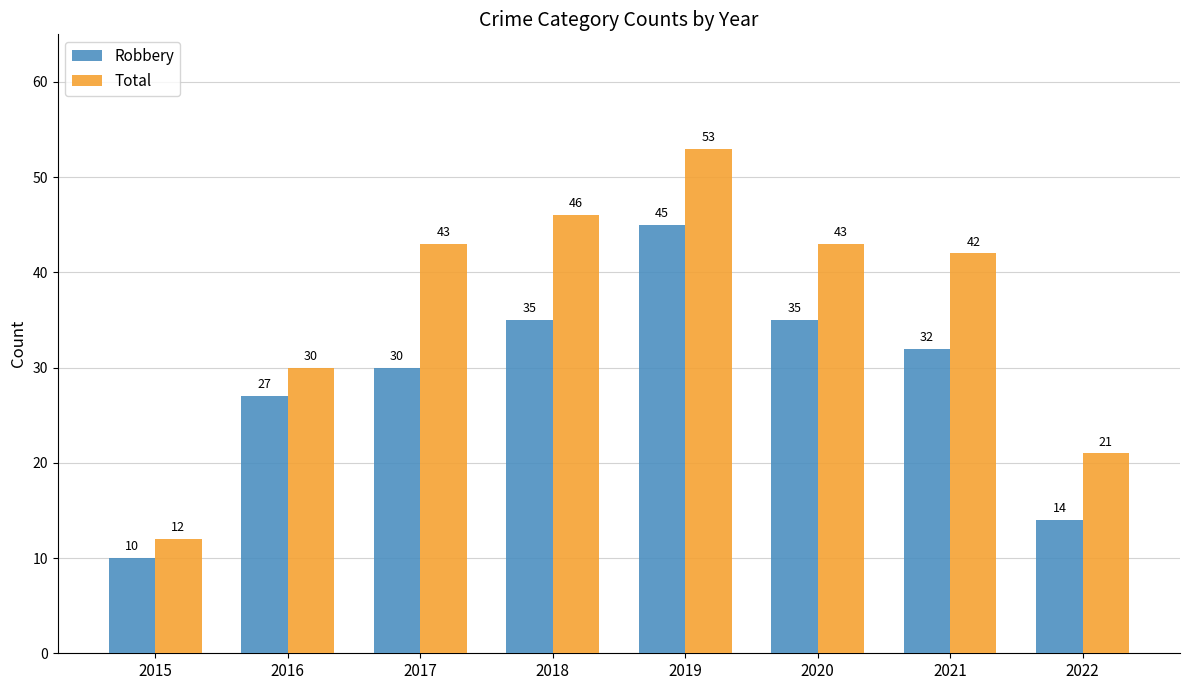

Reading right to left, list all the values displayed in this chart.

Robbery: 2022=14	2021=32	2020=35	2019=45	2018=35	2017=30	2016=27	2015=10
Total: 2022=21	2021=42	2020=43	2019=53	2018=46	2017=43	2016=30	2015=12